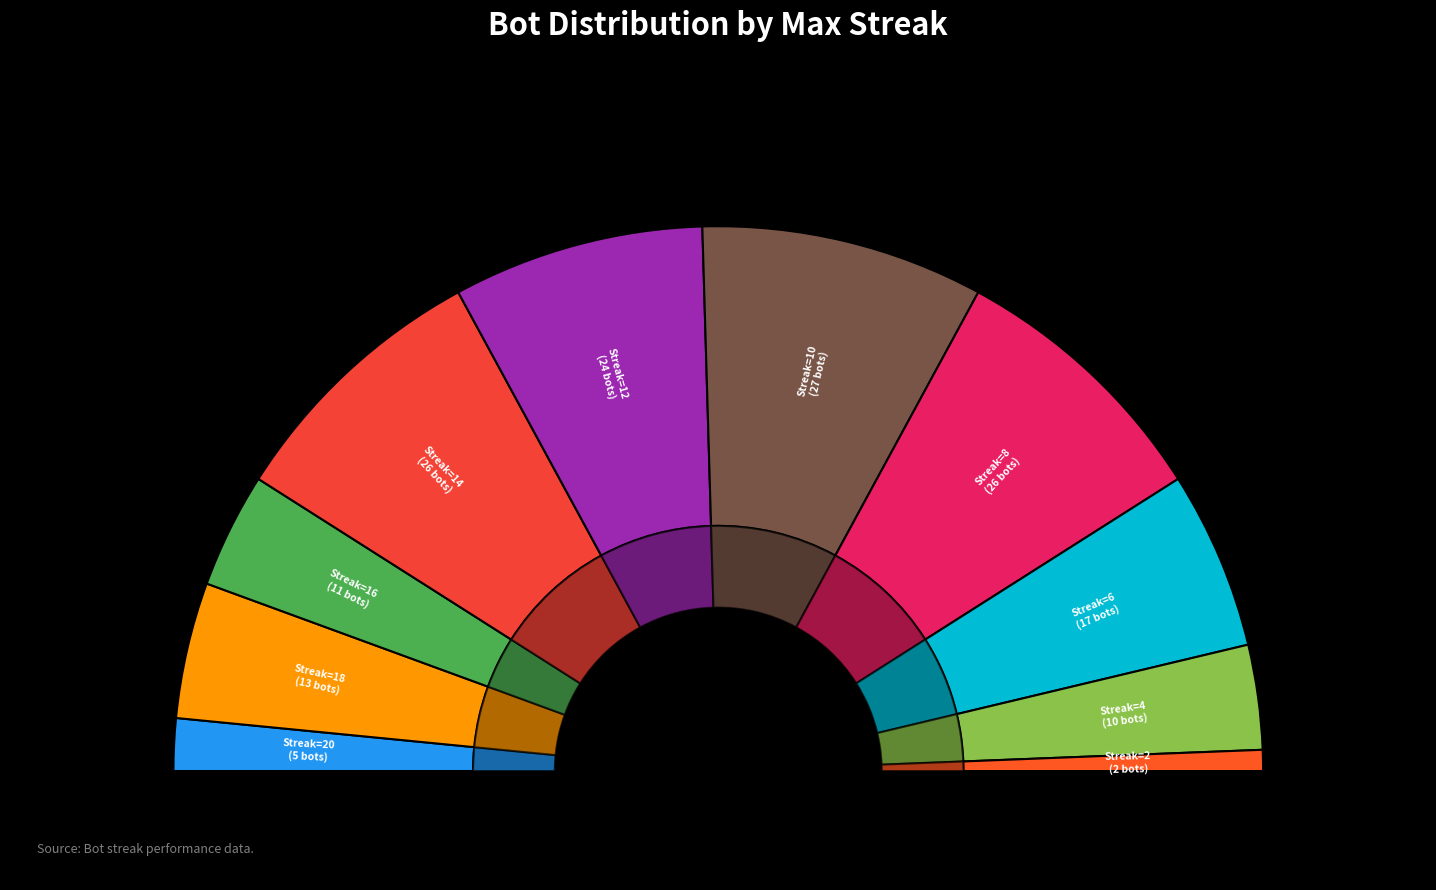

To the nearest percent, what portion does 4 represent?

6%